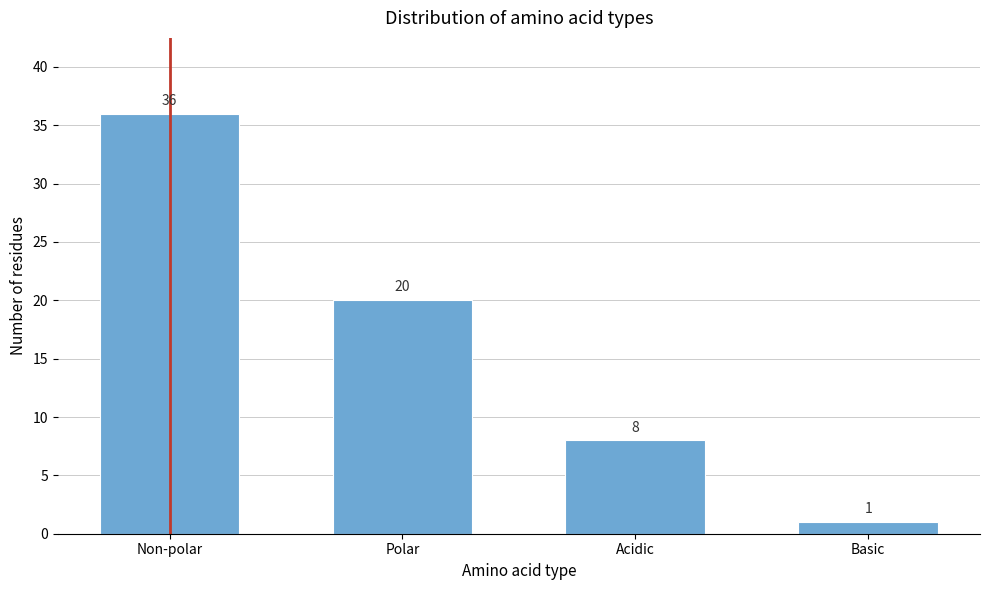

Reading right to left, transcribe all the data shown in this chart.

Basic=1	Acidic=8	Polar=20	Non-polar=36